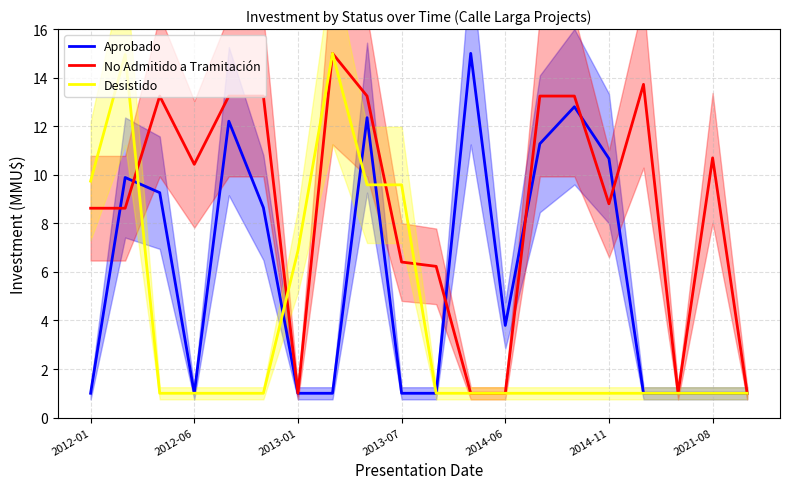

At how many categories does at least one series exceed 11?

10